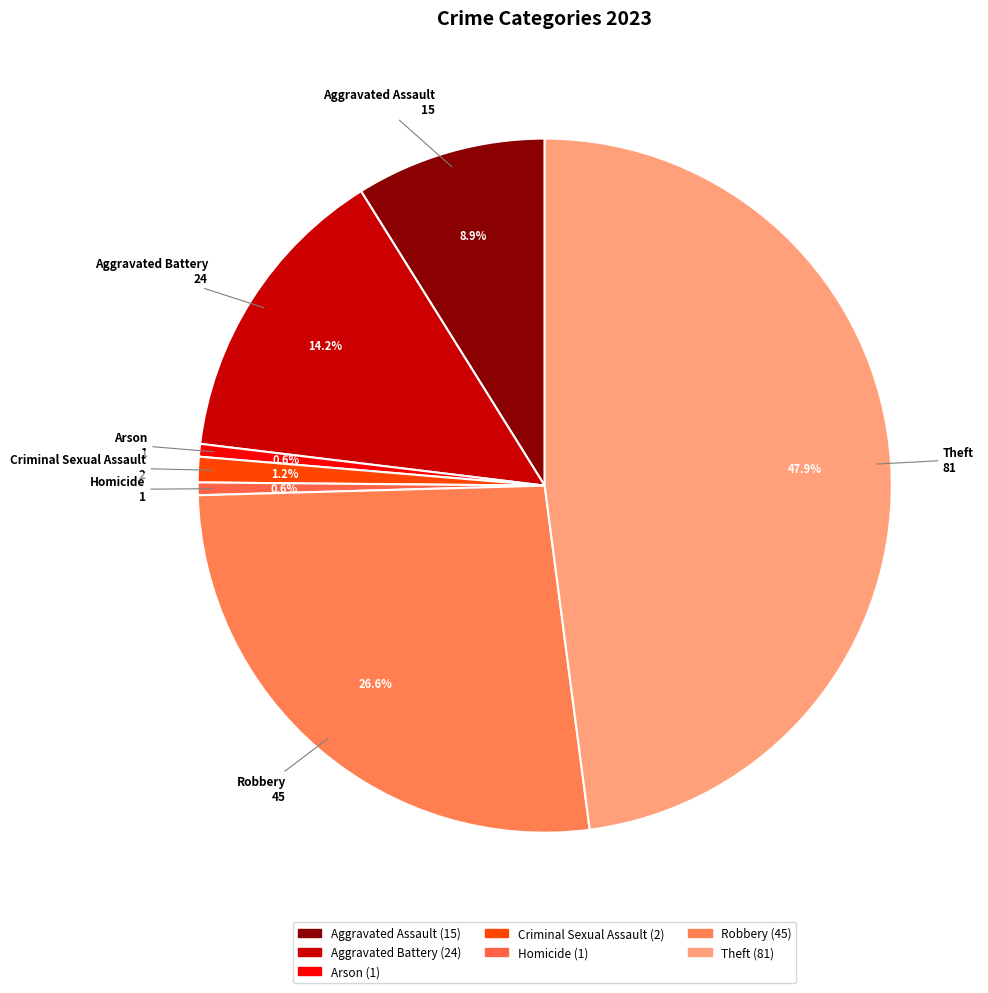

Does Arson account for over 50% of the chart?

No